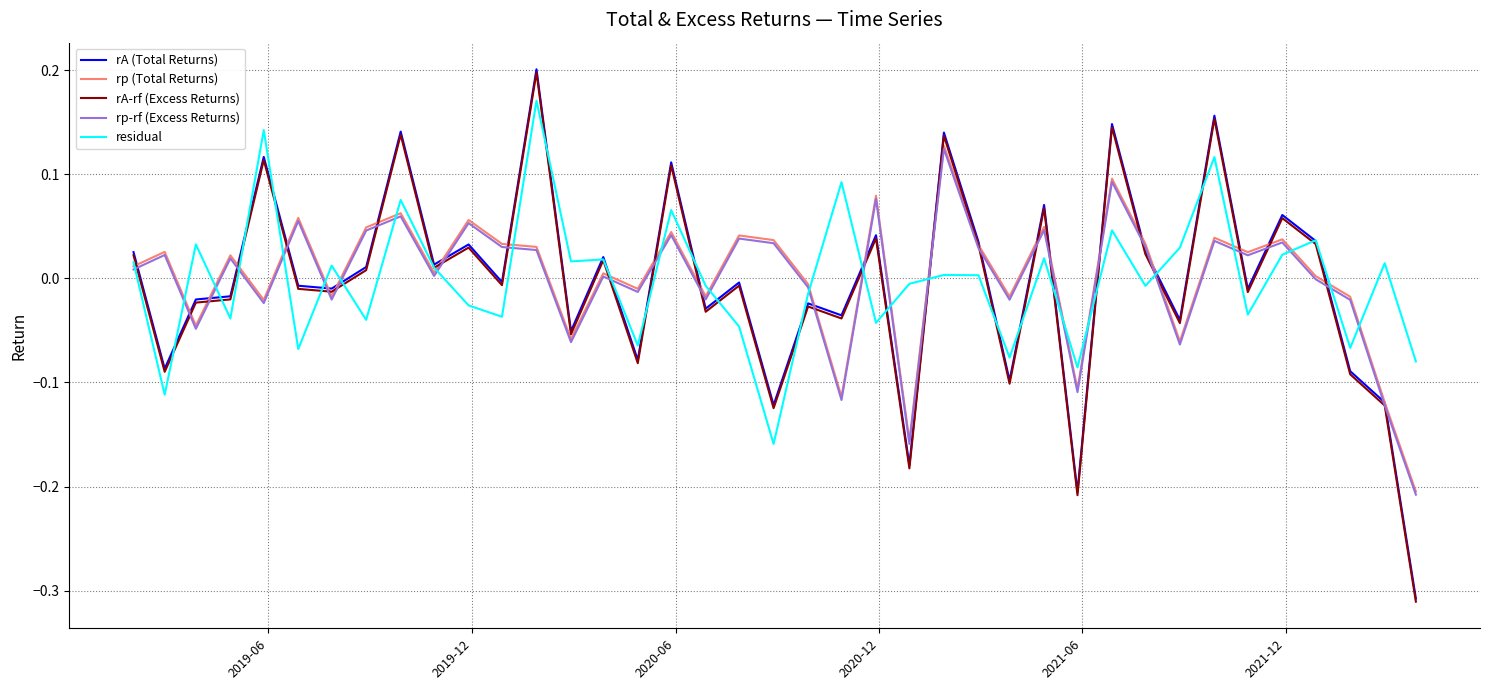

What are all the series names shown in the legend?

rA (Total Returns), rp (Total Returns), rA-rf (Excess Returns), rp-rf (Excess Returns), residual